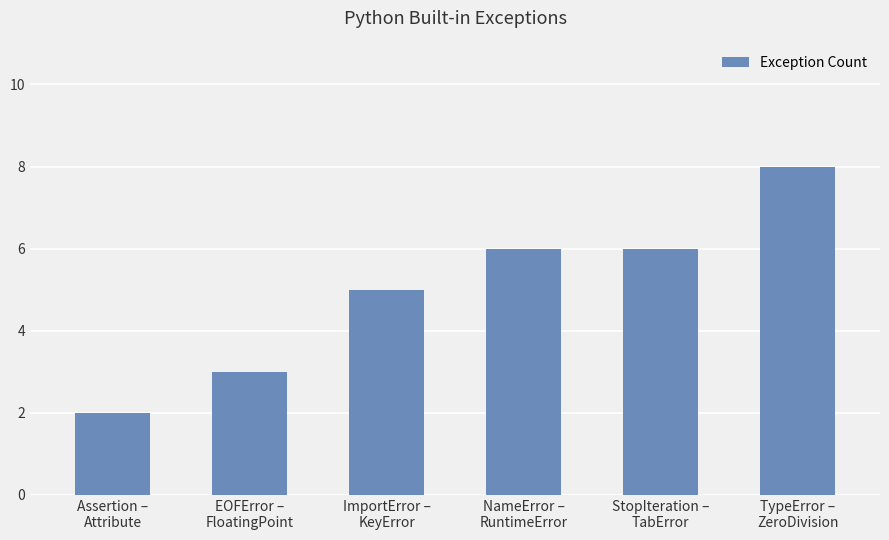

What is the change in value from StopIteration –
TabError to TypeError –
ZeroDivision?

+2